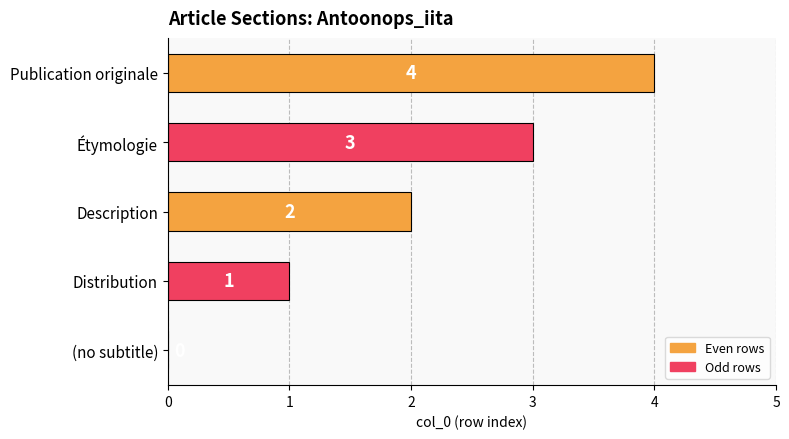

How many values are between 1 and 3?

3